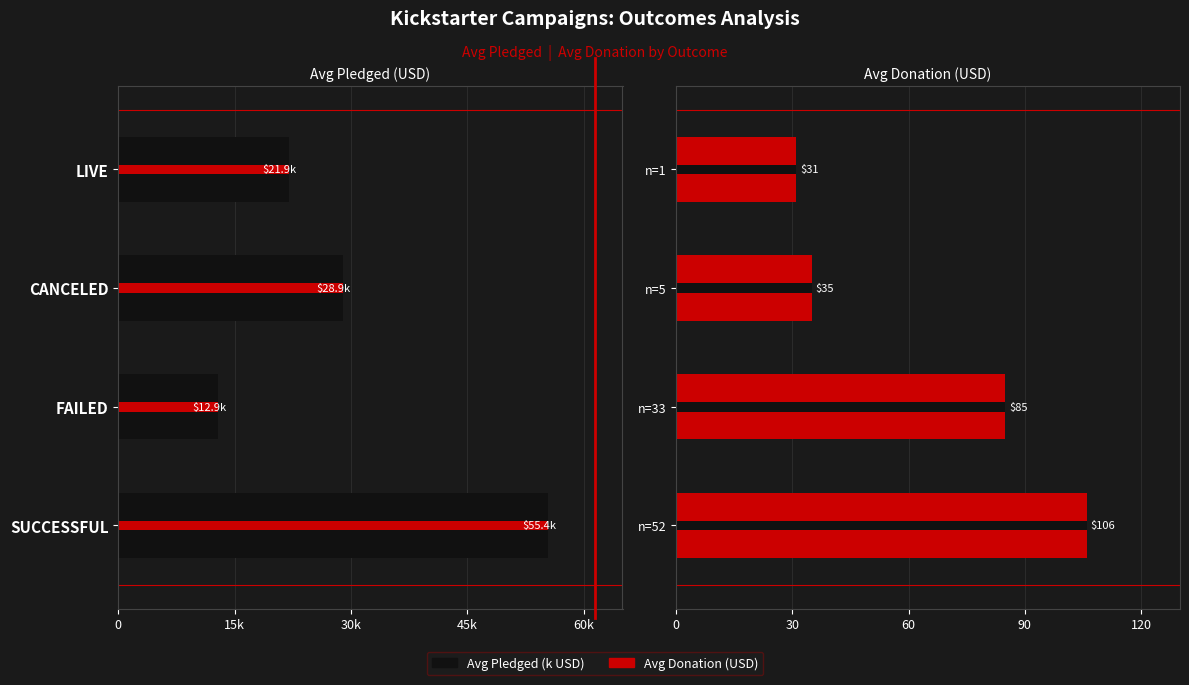

At how many categories does at least one series exceed 49?

2